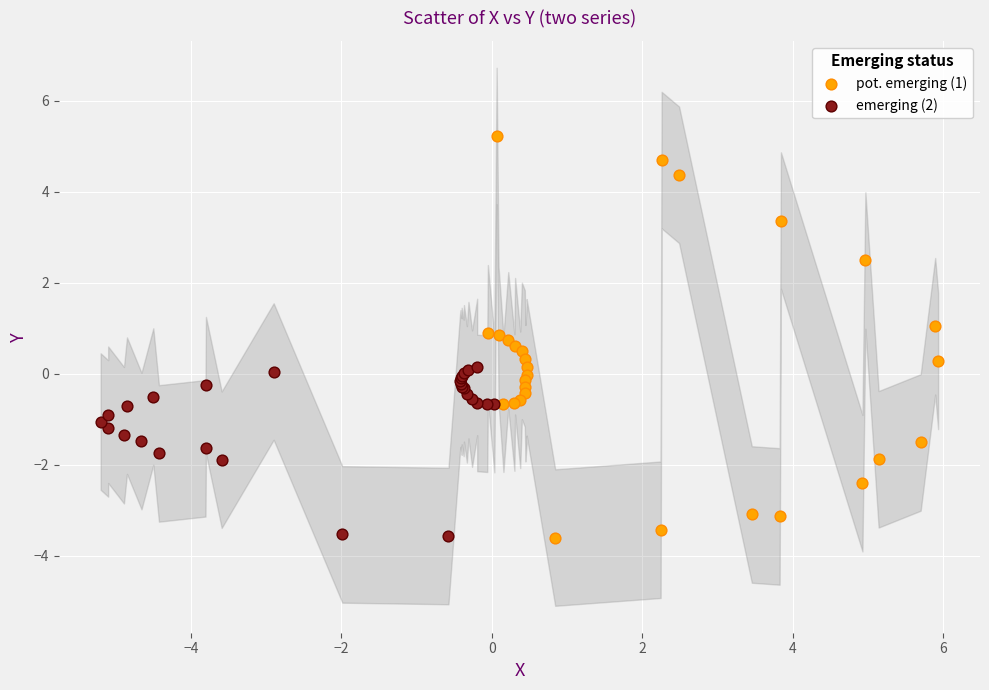

Which series has the largest Y range (max minus min)?

pot. emerging (1)